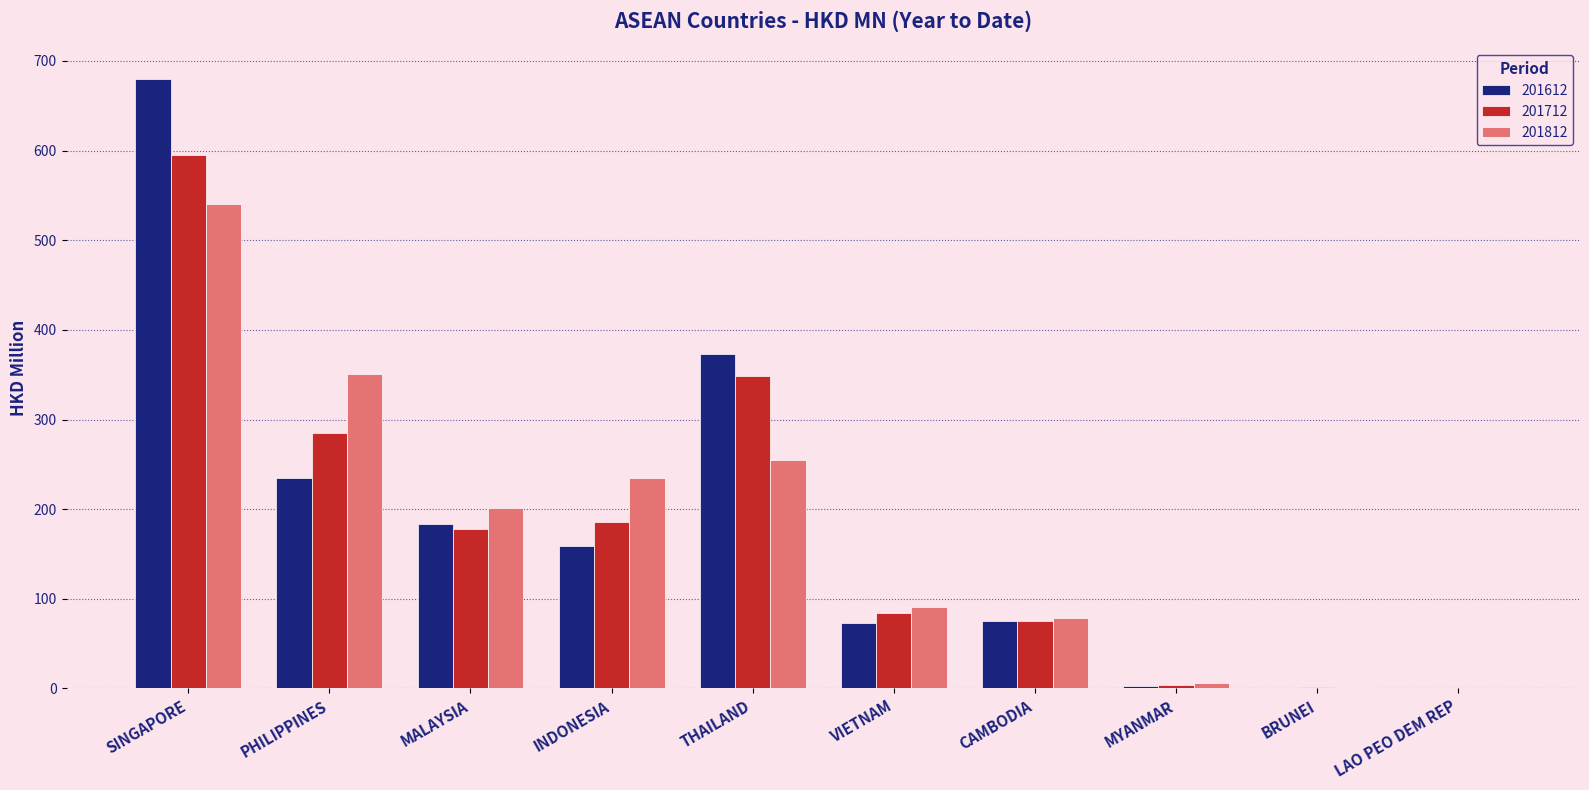

What is the difference between the 201812 values at PHILIPPINES and VIETNAM?

259.4